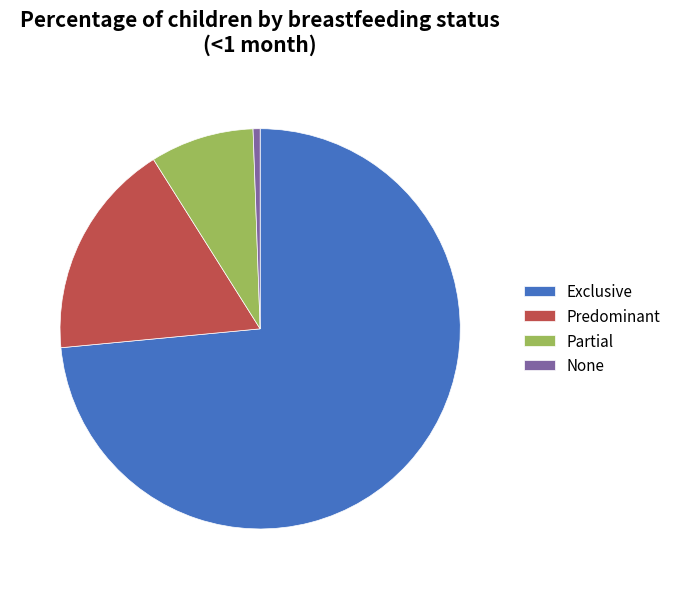

Is there a majority slice in this chart?

Yes